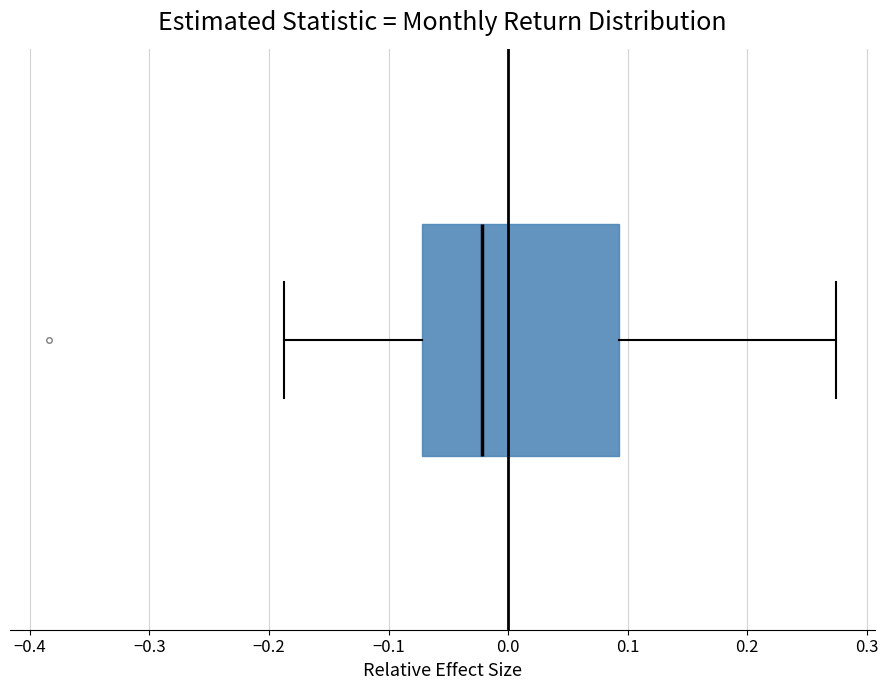

Where does the left whisker of the box end on the x-axis? The values are not printed on the chart, so give them approximately, as read against the axis.

-0.19